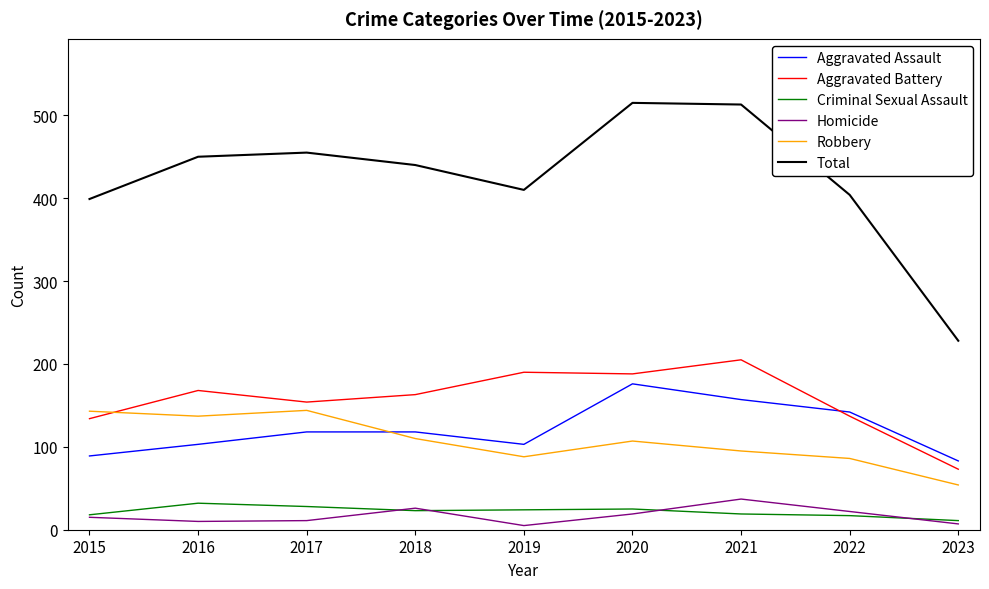

How many categories are shown in the chart?

9